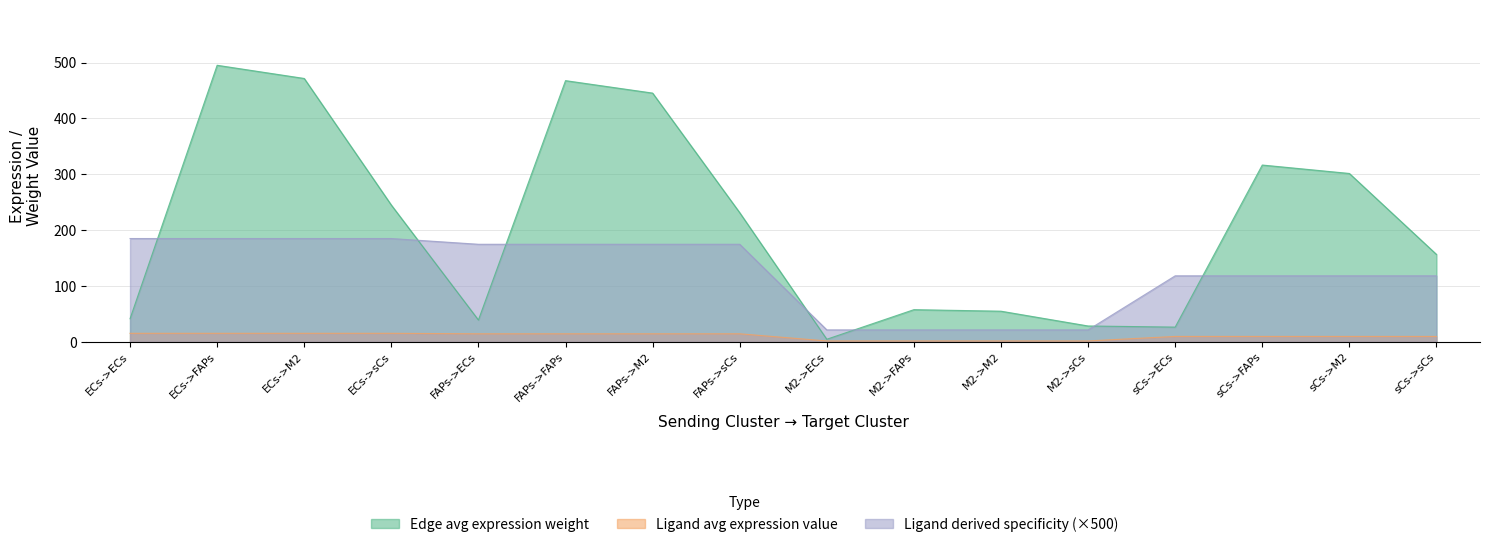

At which category does Edge average expression weight reach its first local peak?

ECs->FAPs